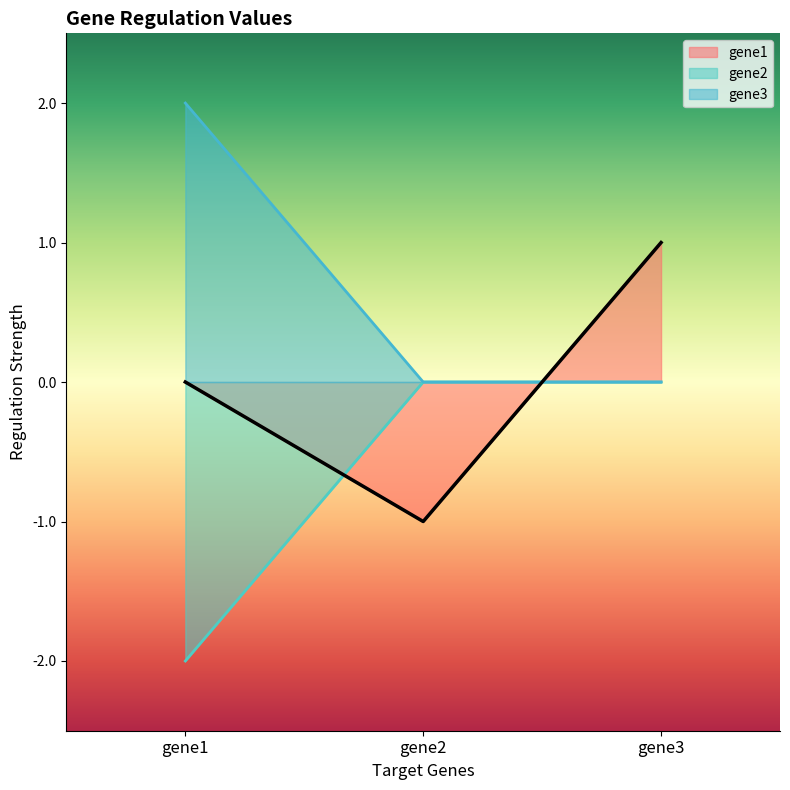

How many series are shown in this chart?

3